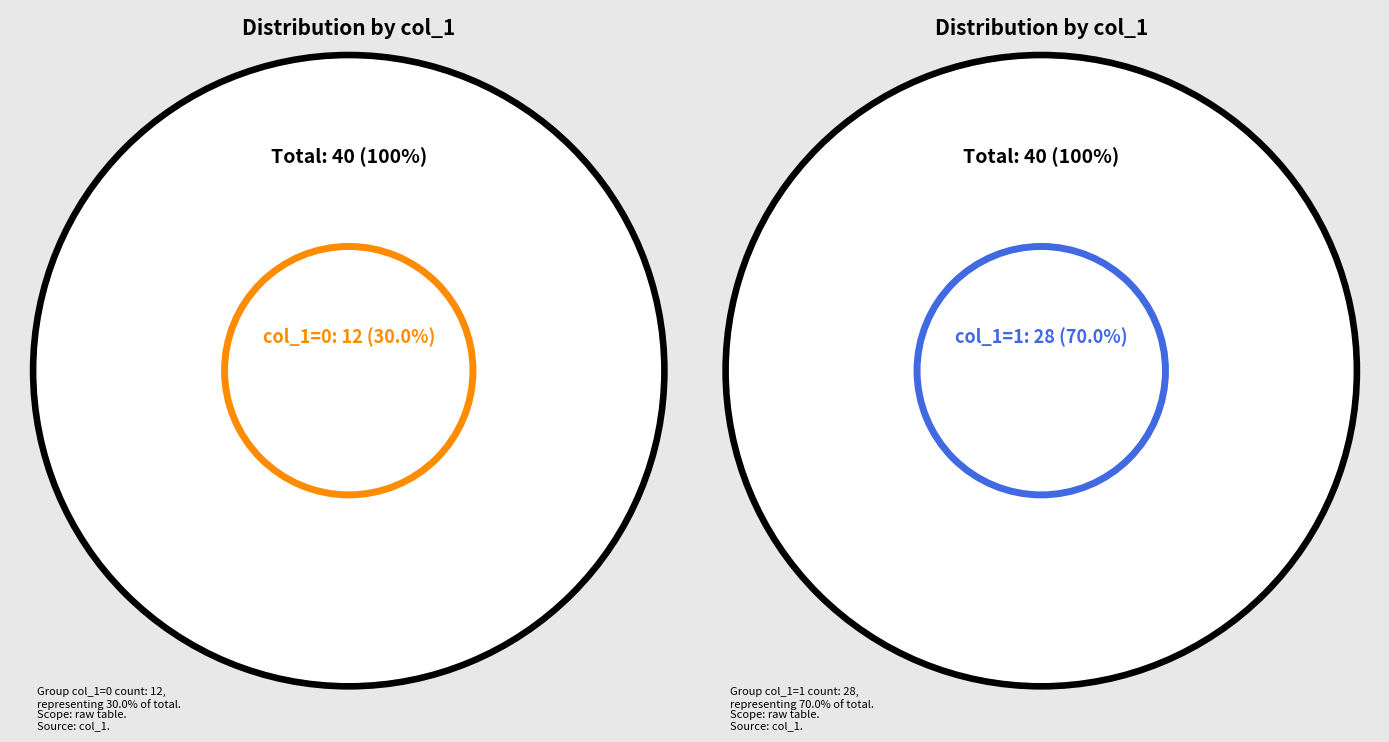

Is it true that 1 is 66% of the pie?

False